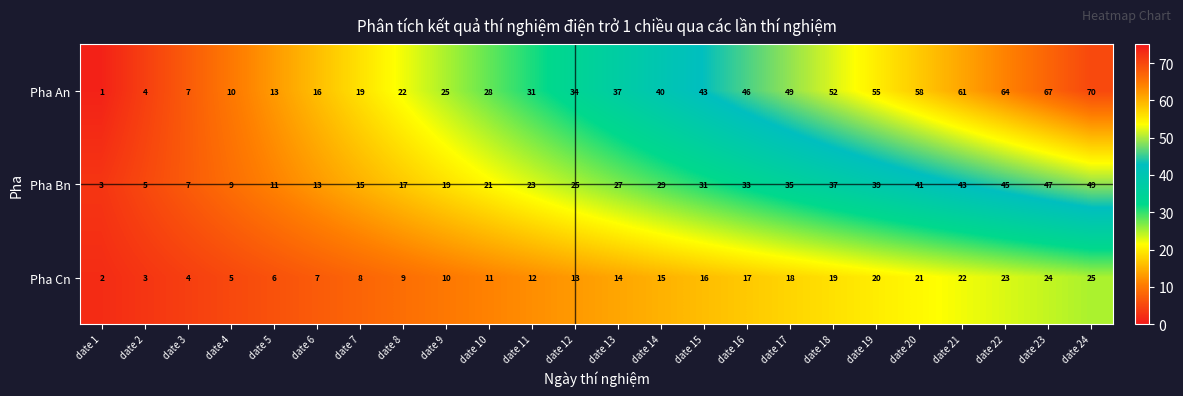

What is the total value across all series at date 2?

12